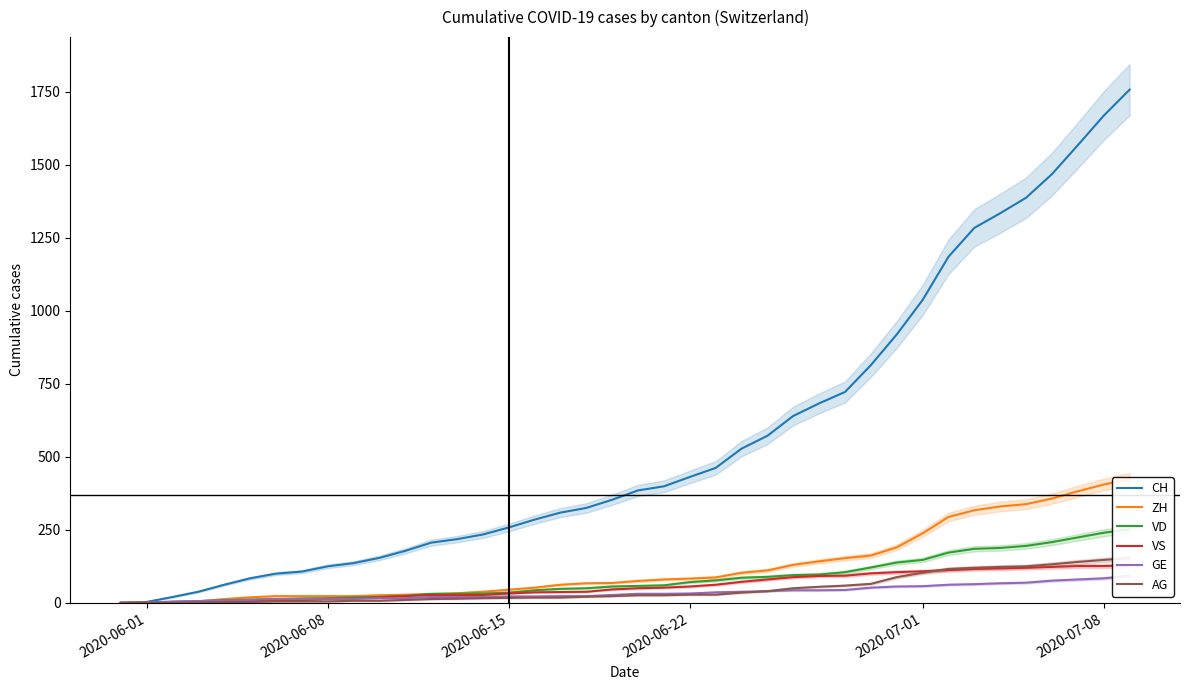

True or false: VD has a value of 6 at 6.

False